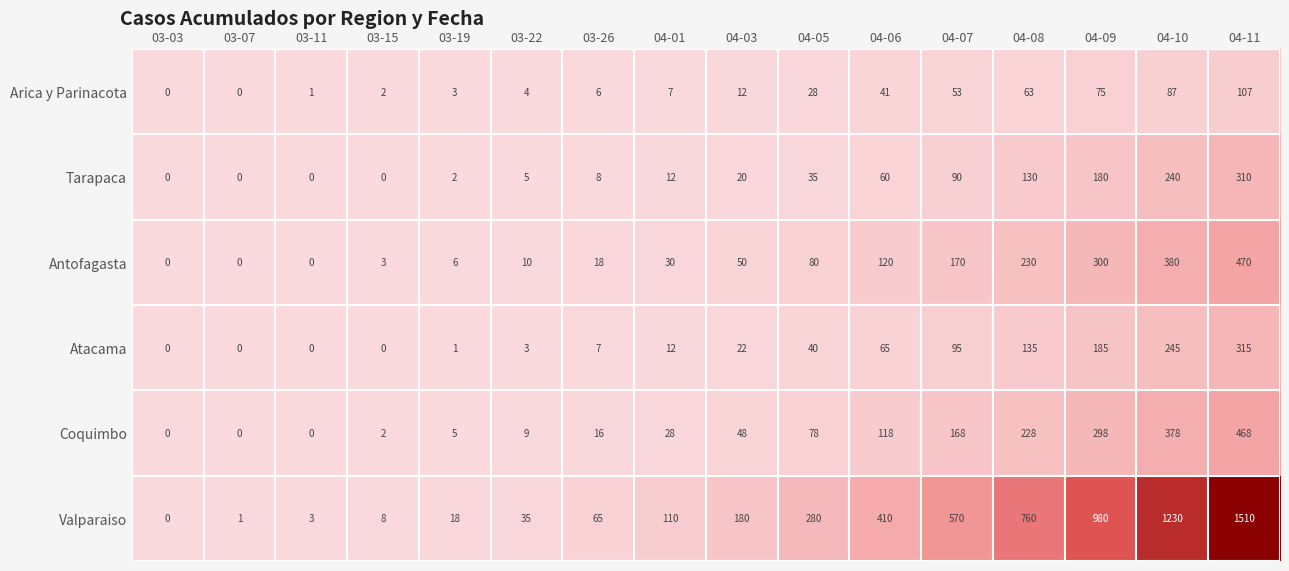

Which series has the largest total across all categories?

Valparaiso